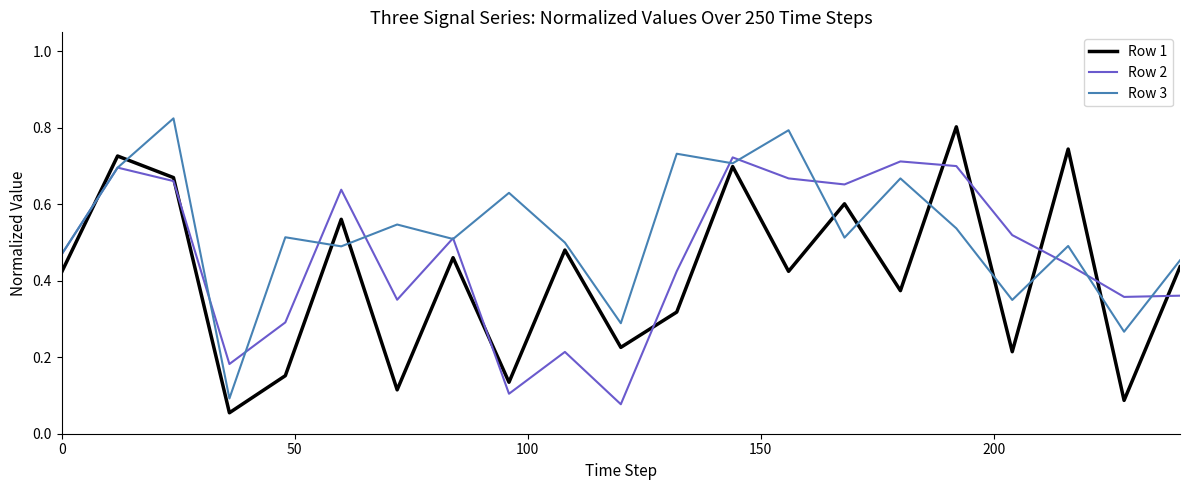

List the series in order of their overall mean, highest first.

Row 3, Row 2, Row 1